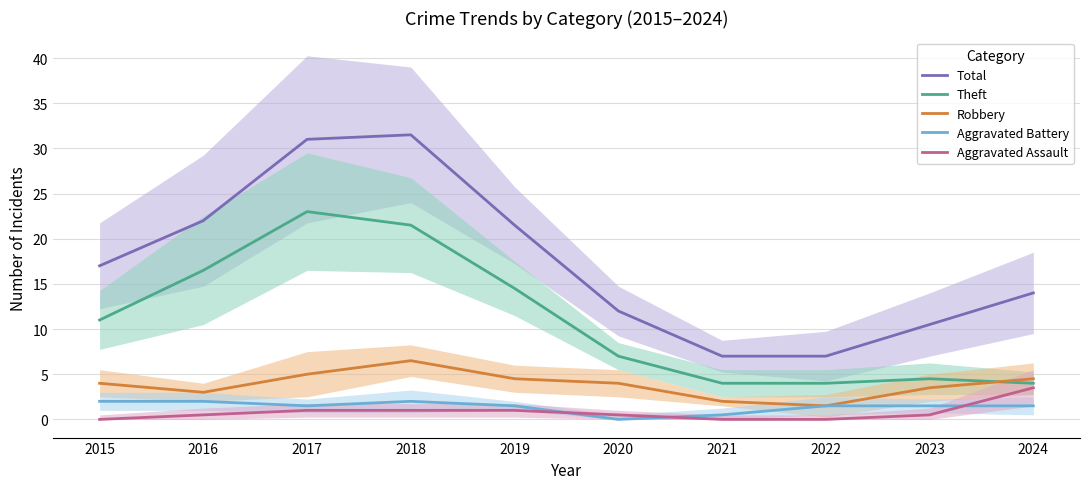

Reading right to left, what are all the values shown in this chart?

Total: 2024=14.0	2023=10.5	2022=7.0	2021=7.0	2020=12.0	2019=21.5	2018=31.5	2017=31.0	2016=22.0	2015=17.0
Theft: 2024=4.0	2023=4.5	2022=4.0	2021=4.0	2020=7.0	2019=14.5	2018=21.5	2017=23.0	2016=16.5	2015=11.0
Robbery: 2024=4.5	2023=3.5	2022=1.5	2021=2.0	2020=4.0	2019=4.5	2018=6.5	2017=5.0	2016=3.0	2015=4.0
Aggravated Battery: 2024=1.5	2023=1.5	2022=1.5	2021=0.5	2020=0.0	2019=1.5	2018=2.0	2017=1.5	2016=2.0	2015=2.0
Aggravated Assault: 2024=3.5	2023=0.5	2022=0.0	2021=0.0	2020=0.5	2019=1.0	2018=1.0	2017=1.0	2016=0.5	2015=0.0